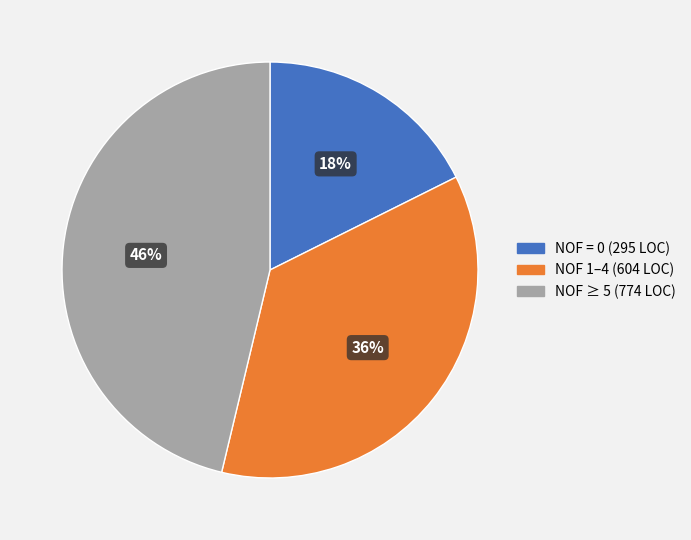

Is there a majority slice in this chart?

No